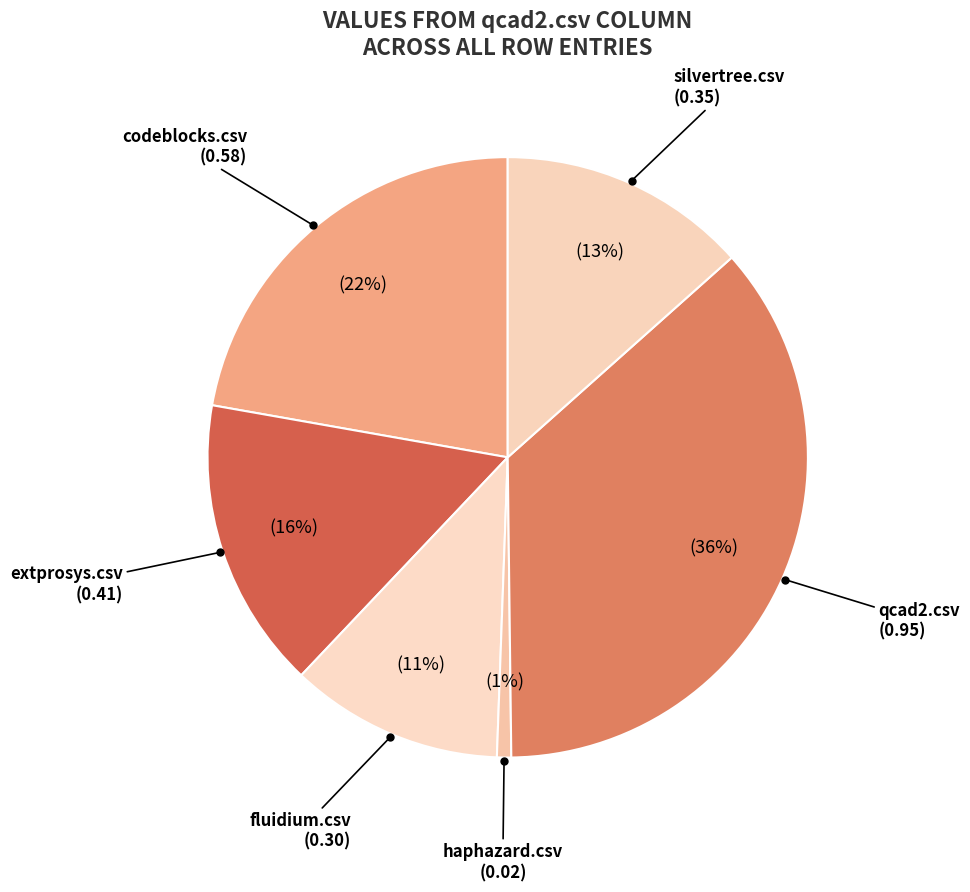

Is the sum of extprosys.csv and fluidium.csv greater than half?

No